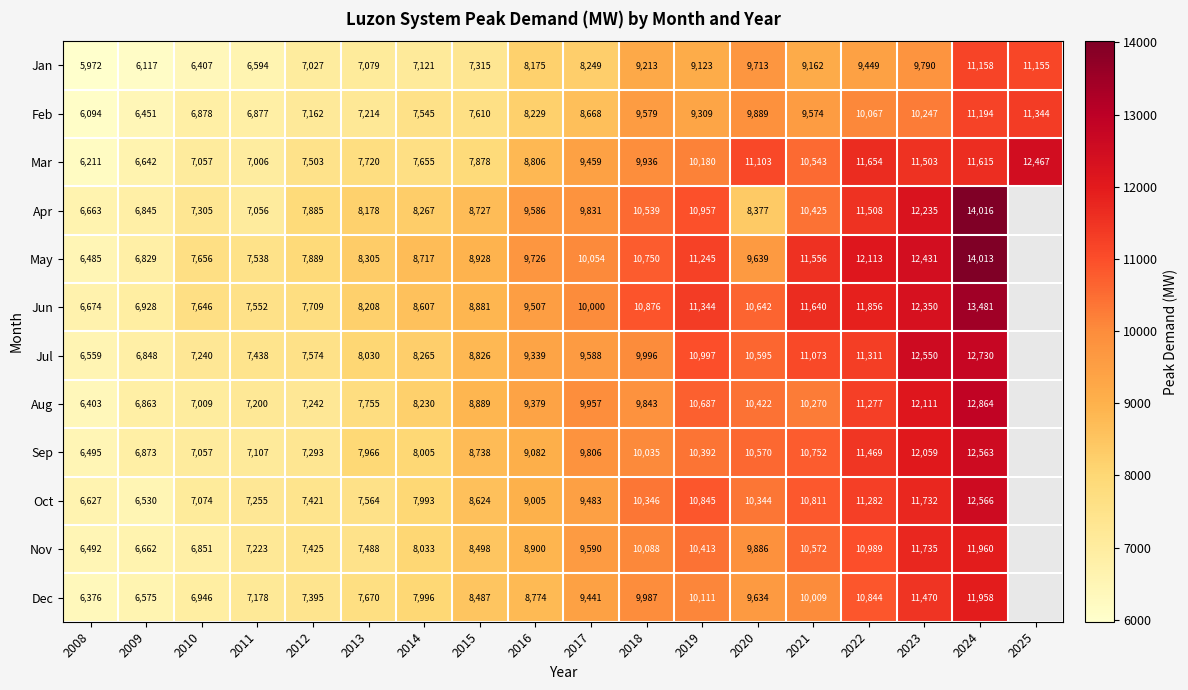

Is the value of Oct at 2019 greater than the value of Nov at 2023?

No